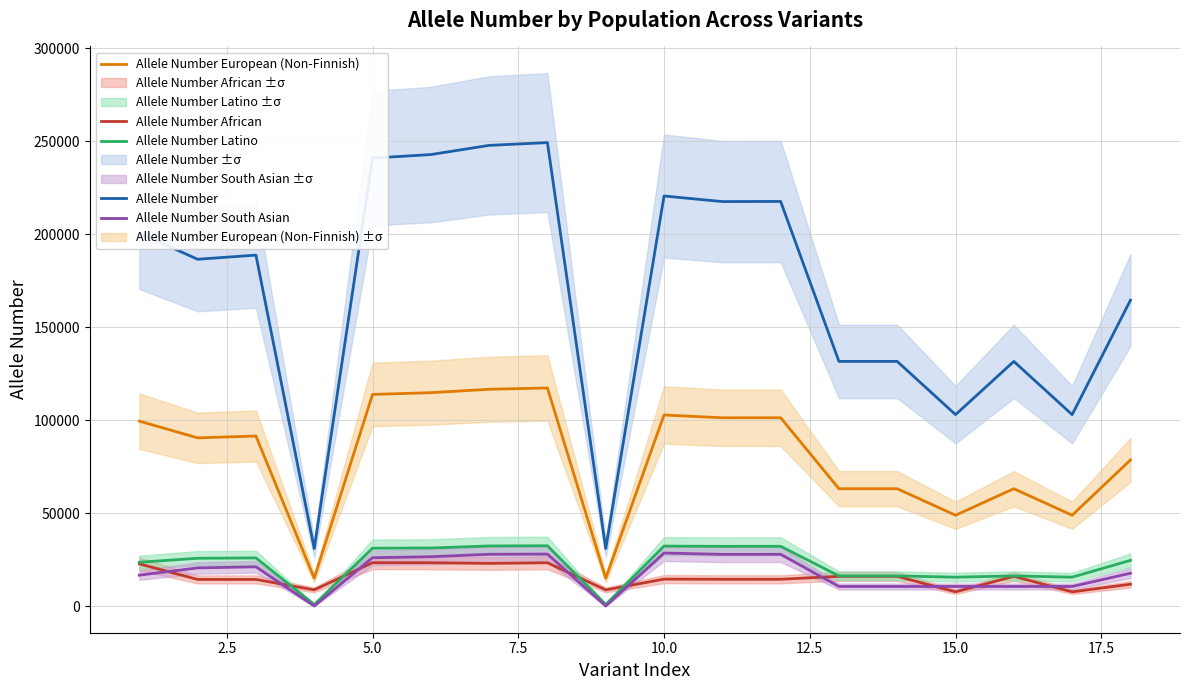

How many lines are shown in the chart?

5